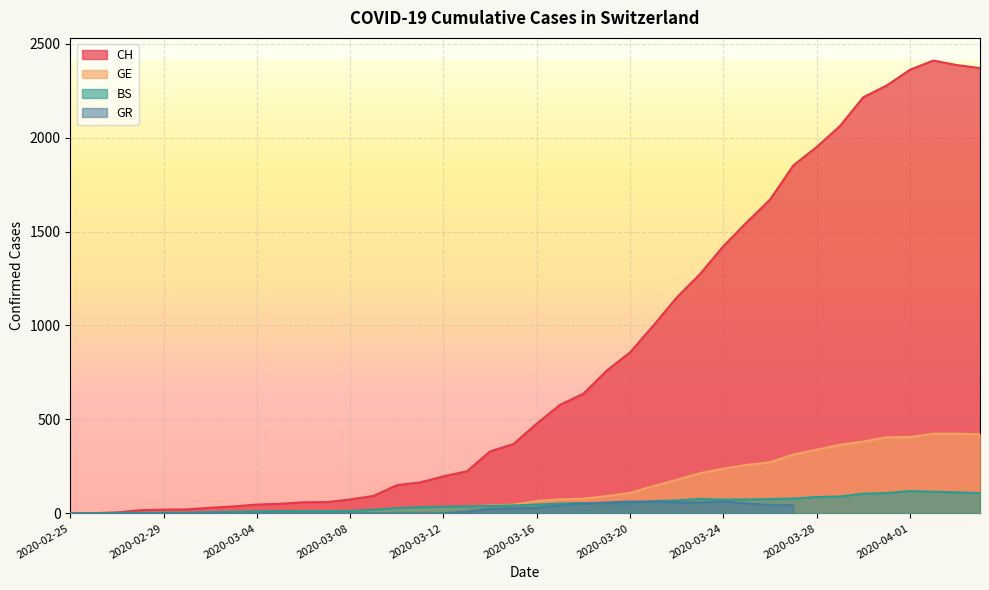

What is the value of the BS point at the 22nd from the left?

52